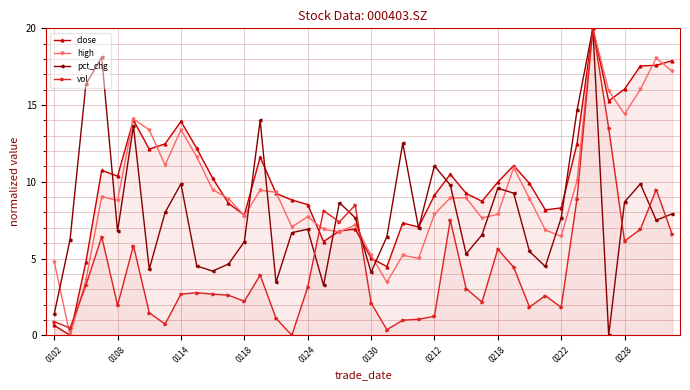

What is the maximum value shown in the chart?

20.0